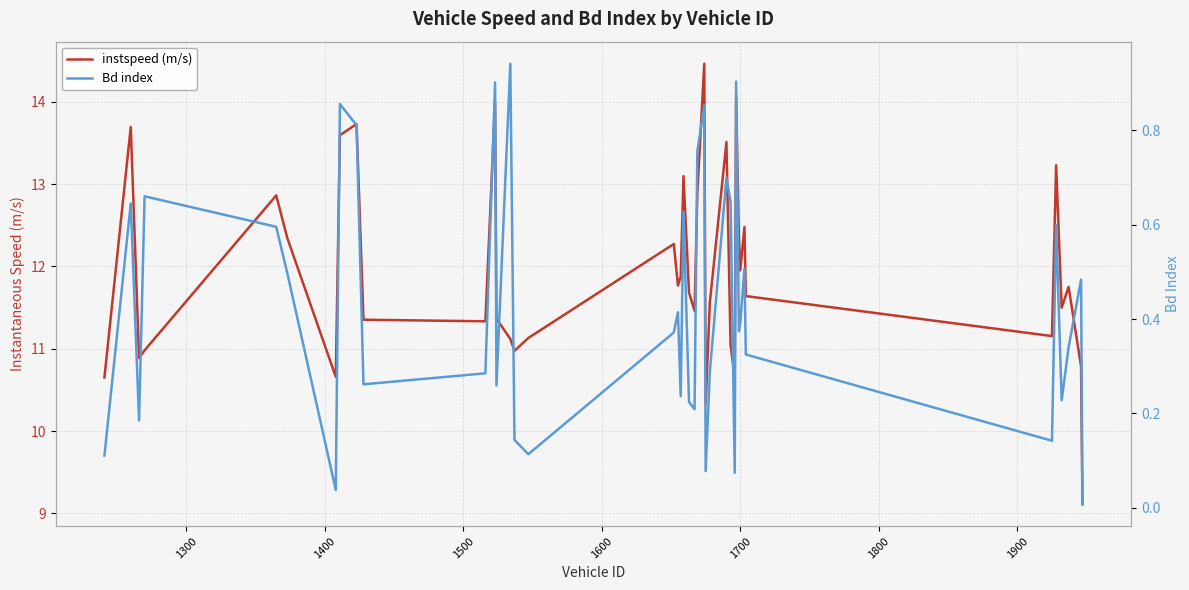

Count the number of data series in this chart.

2